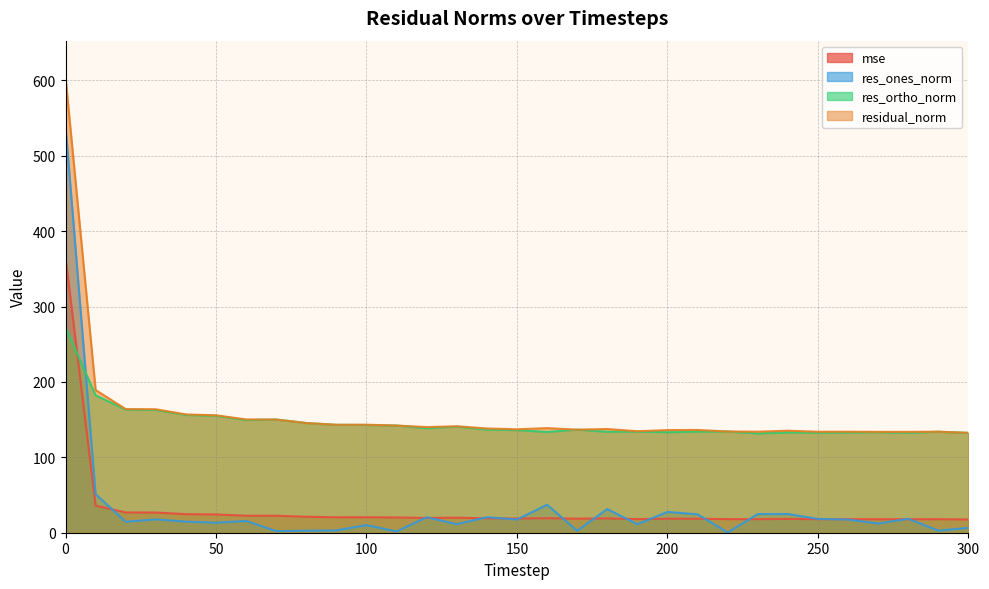

Where is residual_norm nearest to the value 368?

10